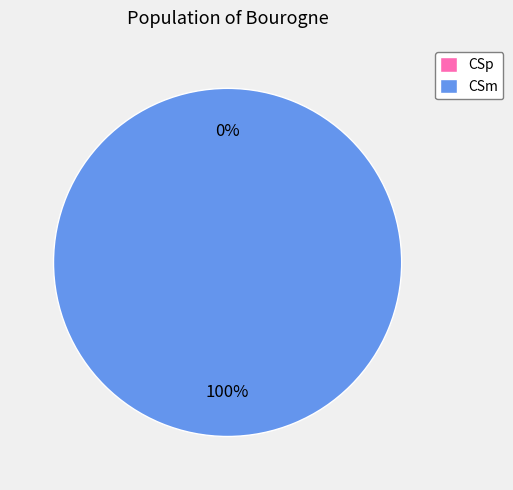

Does any single category account for the majority?

Yes